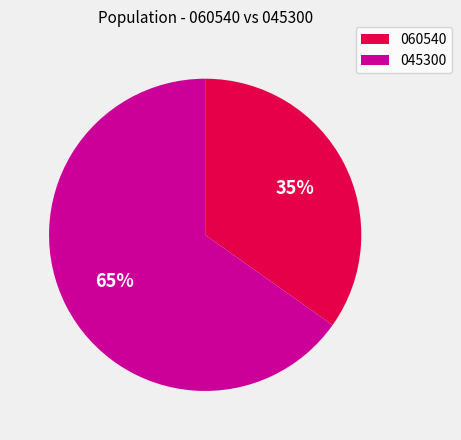

To the nearest percent, what is the average slice percentage?

50%